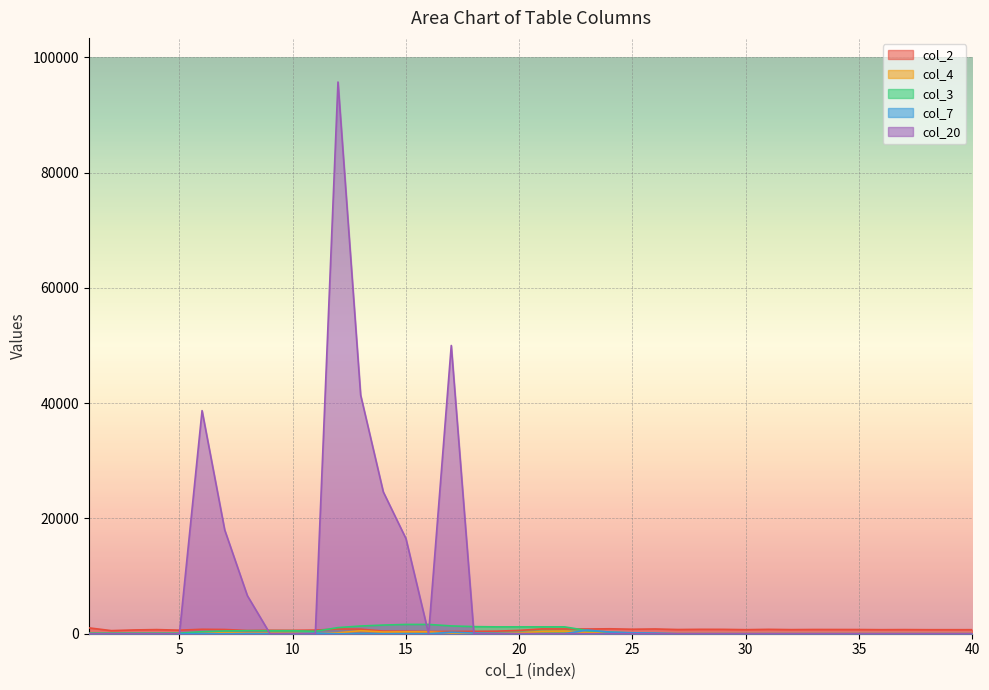

Reading right to left, extract all data points from this chart.

col_2: 699	696	698	715	700	726	731	734	711	757	703	756	762	730	824	780	857	820	828	830	575	444	416	391	390	439	461	794	830	627	591	600	563	735	771	617	715	656	536	1017
col_4: 0	0	0	0	0	0	0	0	0	0	0	0	0	0	0	46	147	210	459	393	115	0	33	113	322	329	297	518	155	0	44	89	84	190	43	0	0	0	0	48
col_3: 0	0	0	0	0	0	0	0	0	0	0	0	0	0	0	110	274	550	1188	1188	1188	1188	1232	1352	1610	1610	1500	1336	1060	422	522	522	522	478	358	100	100	100	100	100
col_7: 0	0	0	0	0	0	0	0	0	0	0	0	0	0	110	164	276	638	0	0	0	44	120	258	0	0	0	0	0	100	0	0	0	0	0	0	0	0	0	0
col_20: 0	0	0	0	0	0	0	0	0	0	0	0	0	0	0	0	0	0	0	0	0	0	0	50000	0	16500	24600	41400	95700	0	0	0	6600	18000	38700	0	0	0	0	0